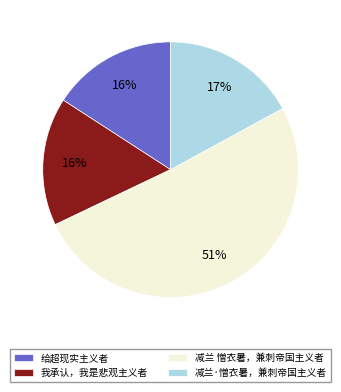

To the nearest percent, what is the combined percentage of 我承认，我是悲观主义者 and 减兰 憎衣暑，兼刺帝国主义者?

67%